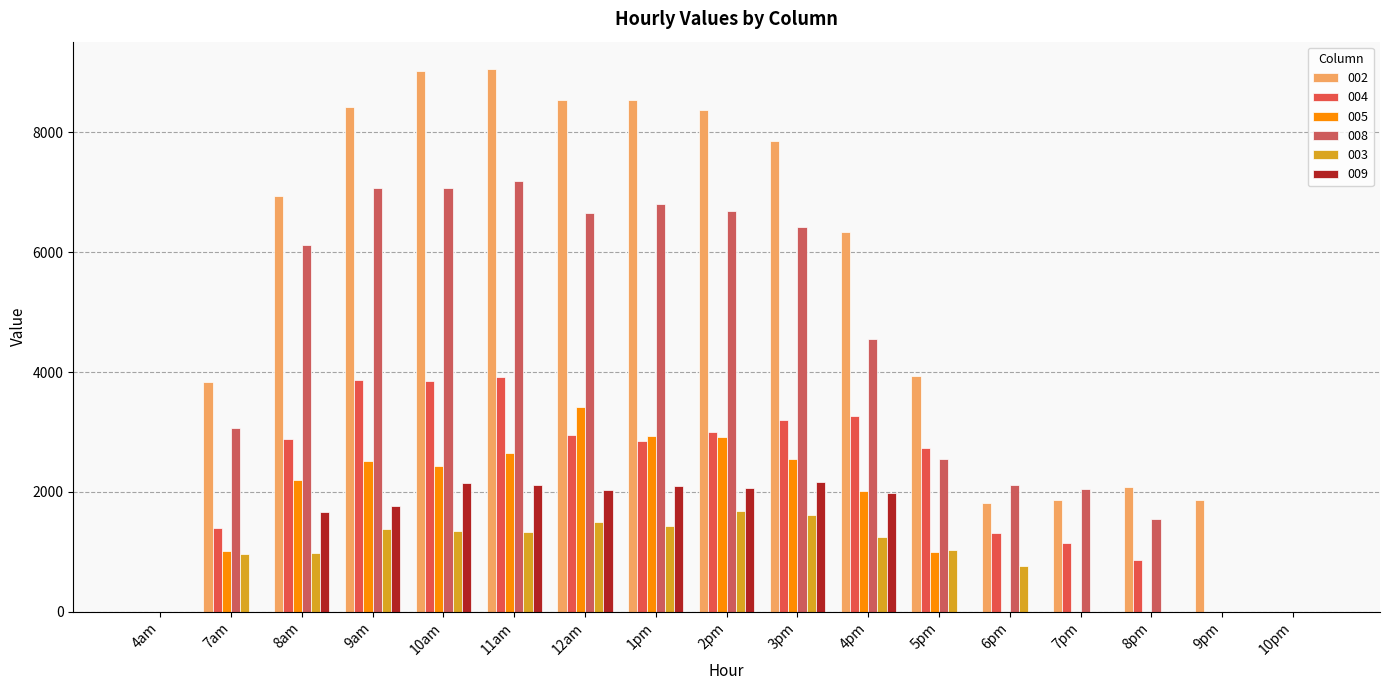

Rank the series at 12am from lowest to highest value.

003, 009, 004, 005, 008, 002